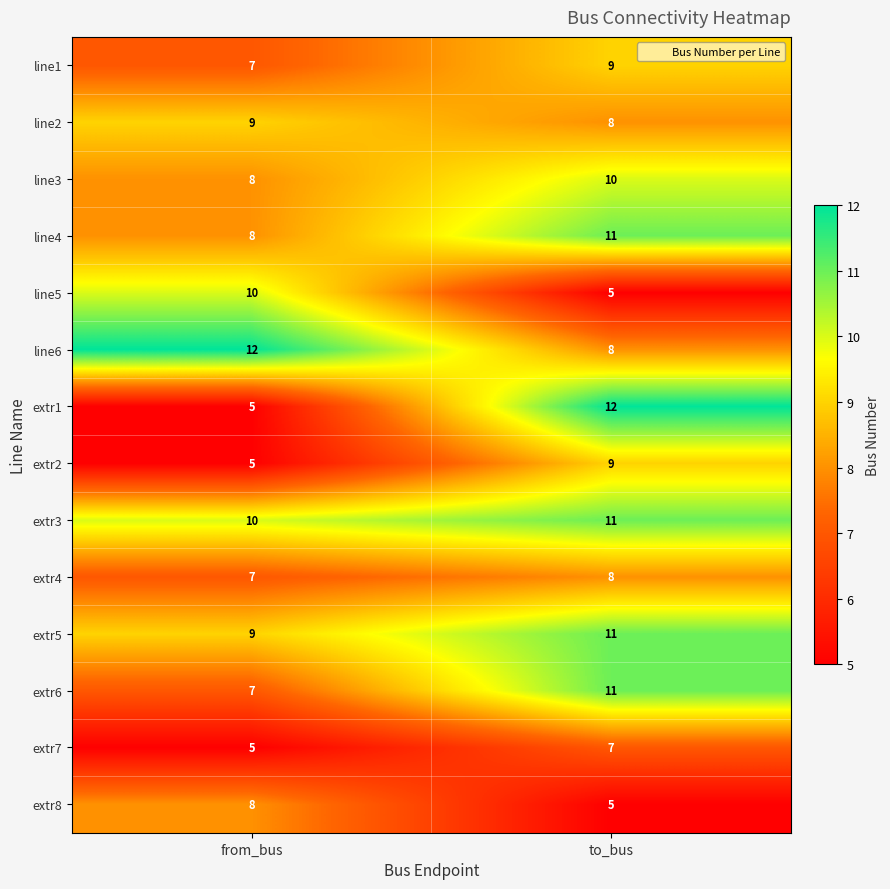

What is the sum of all extr6 values?

18